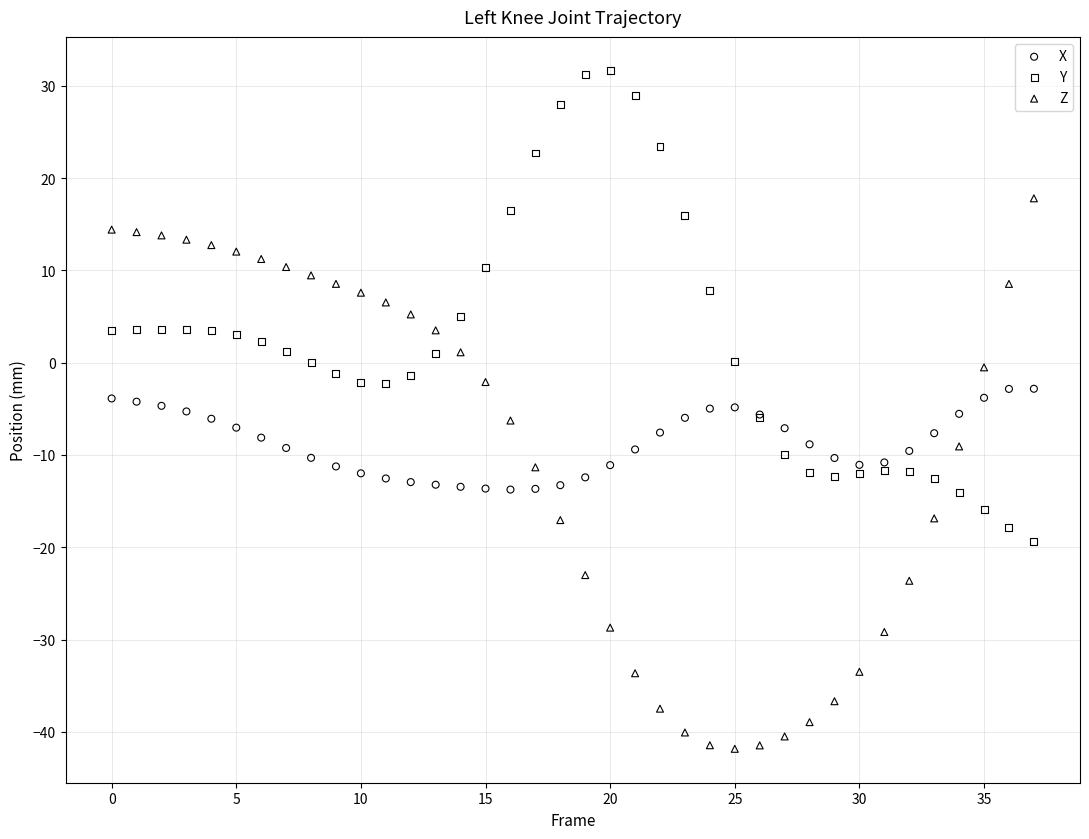

Which series reaches the maximum Y coordinate?

Y